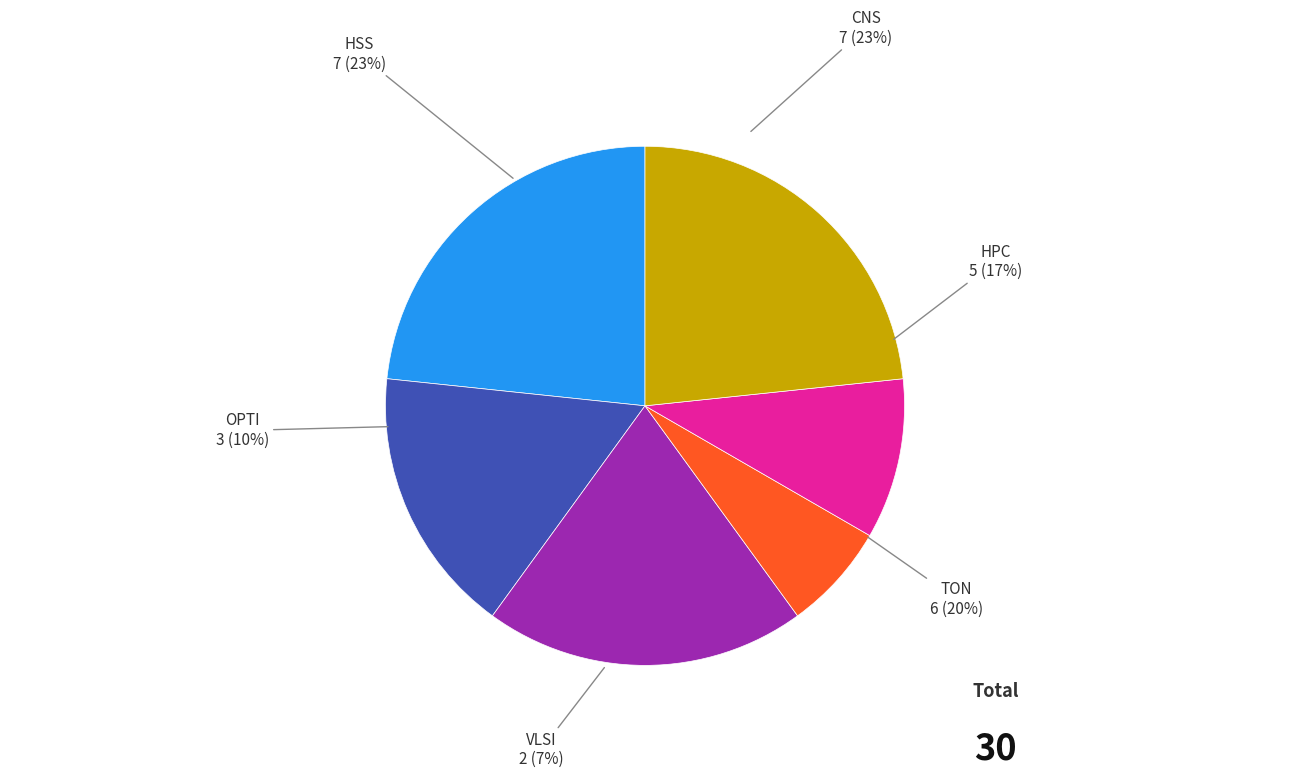

What is the smallest slice in the pie chart?

VLSI